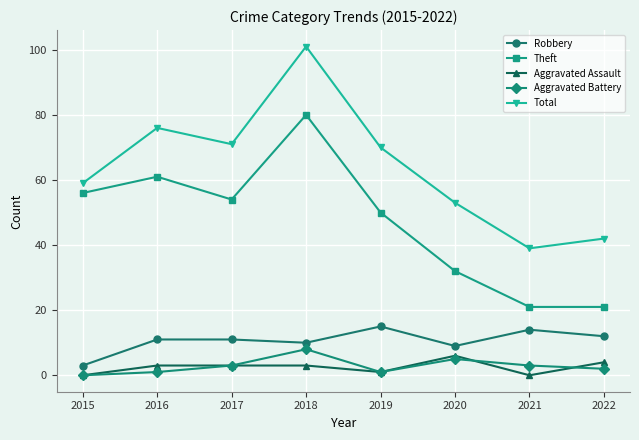

At which category is the sum across all series the highest?

2018